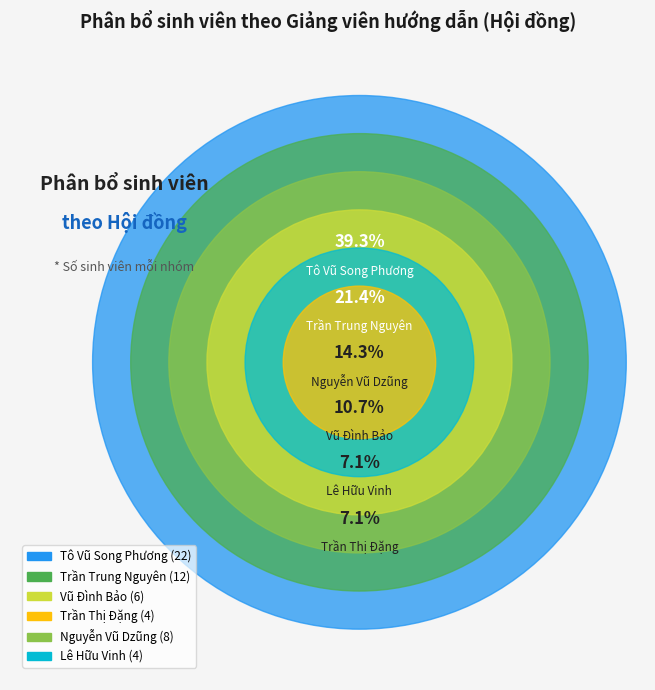

Does Lê Hữu Vinh represent more than half of the total?

No